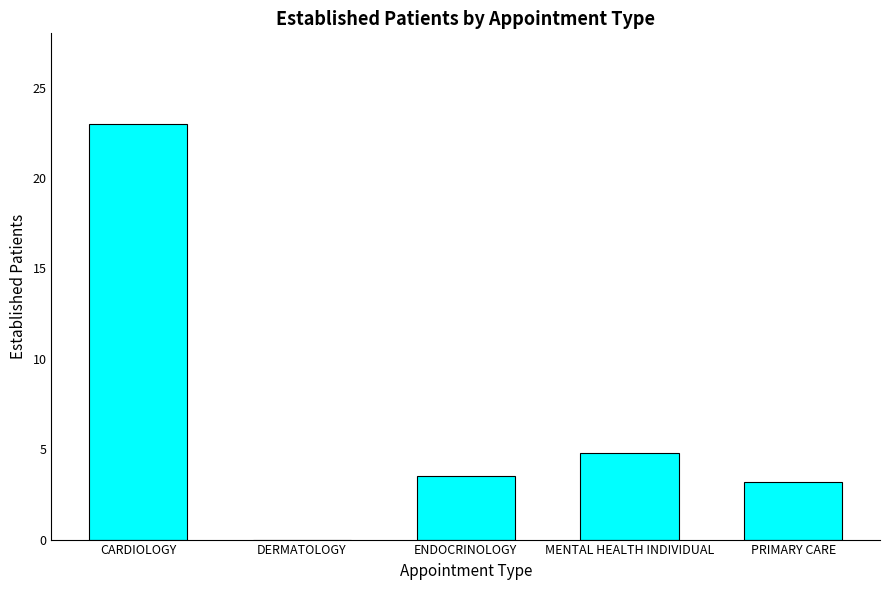

True or false: the data shows 2.6 at MENTAL HEALTH INDIVIDUAL.

False